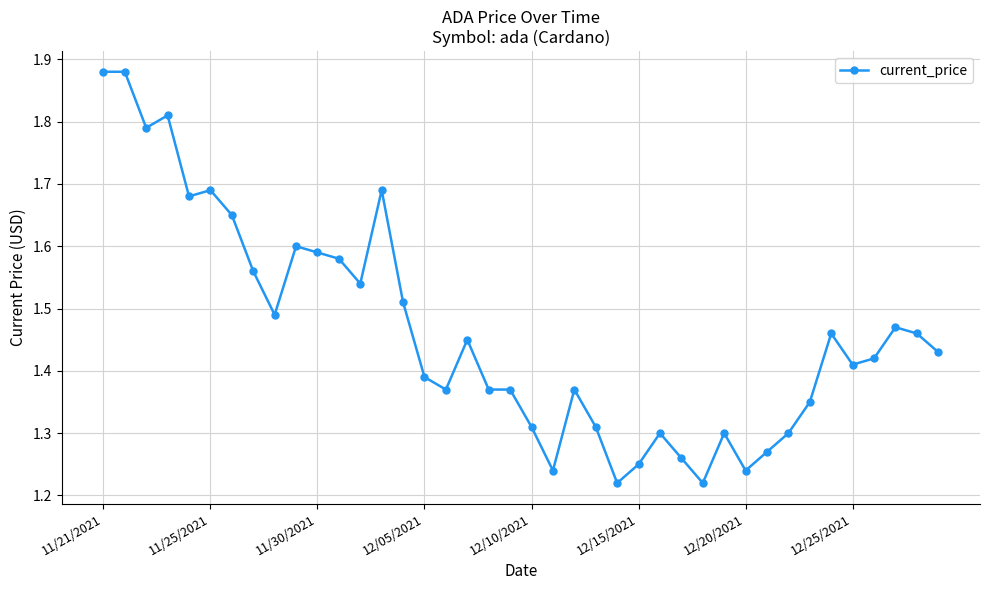

Count the values in the range 1 to 2.

40